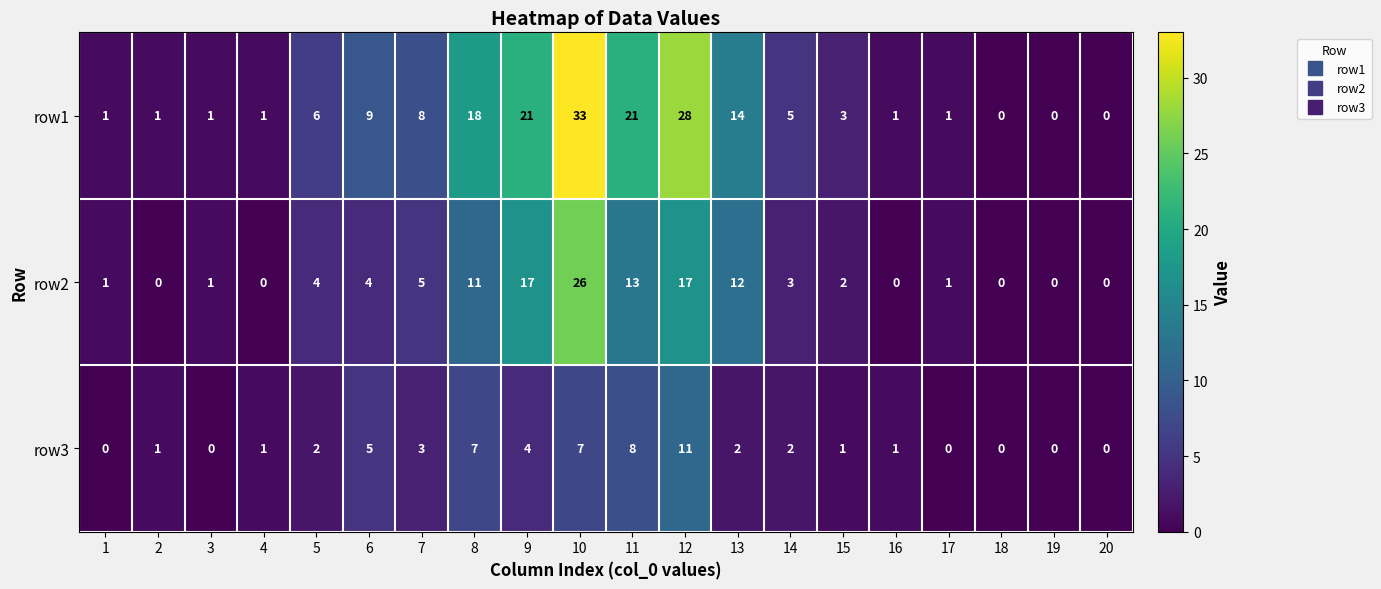

Which category has the highest value in the row1 series?

10